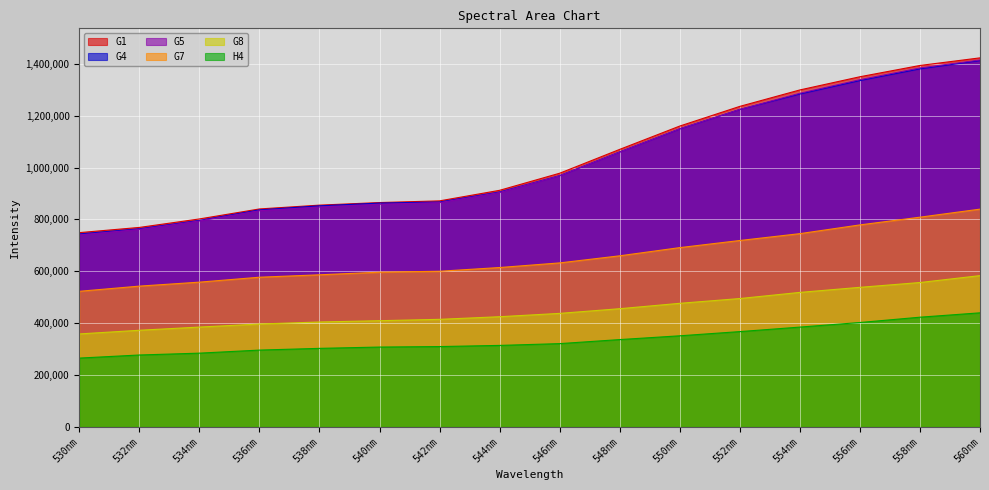

What is the value of the G5 point at the 13th from the left?

1286290